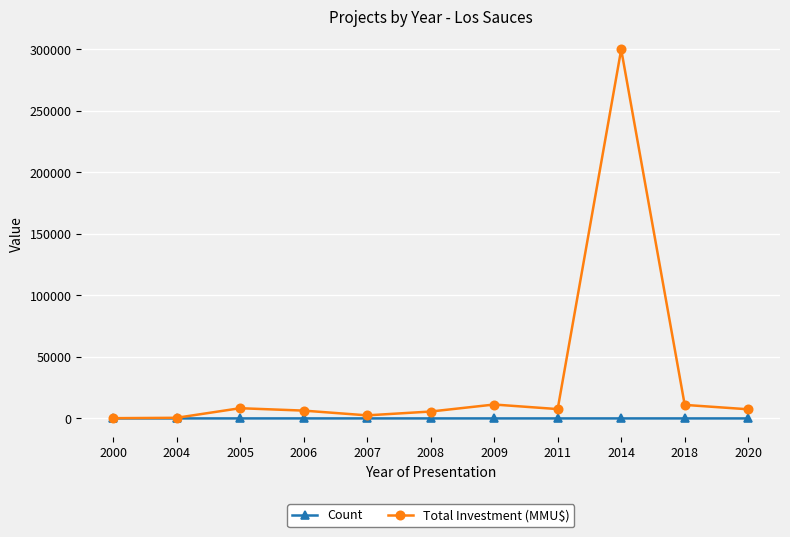

What is the difference between the second highest and minimum values in the Count series?

3